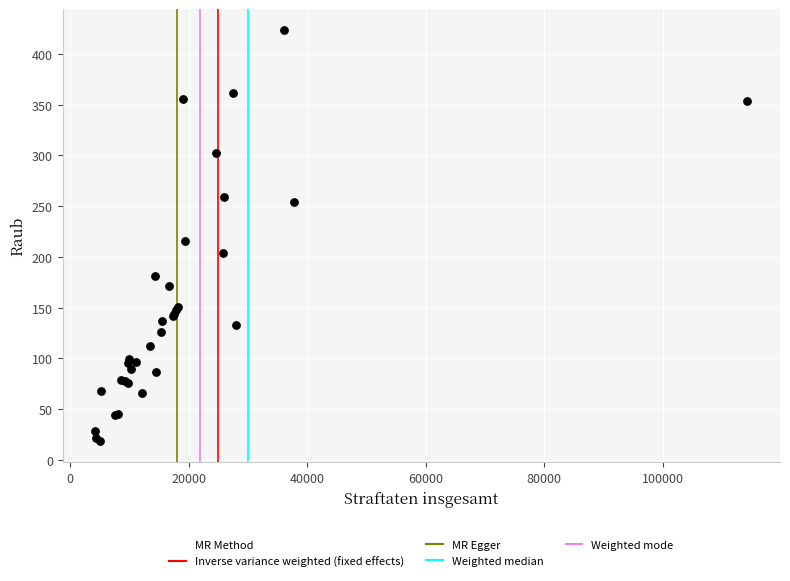

What Y value in the scatter plot is closest to 221?

216